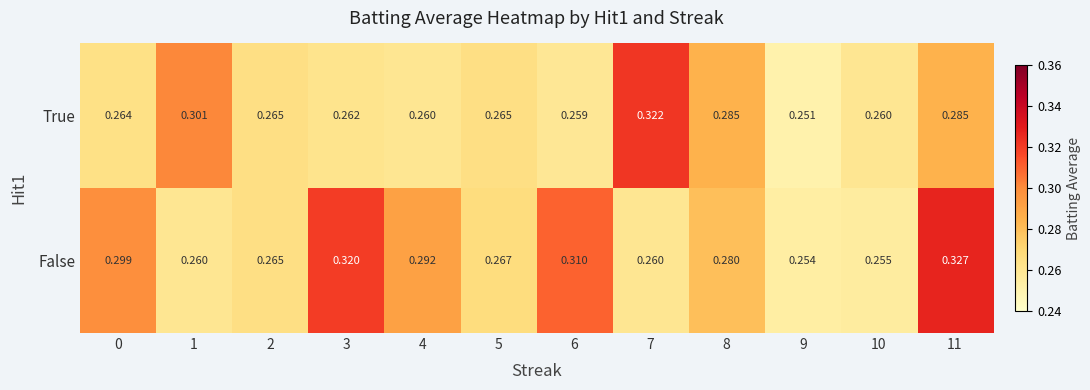

Which series has the largest total across all categories?

False